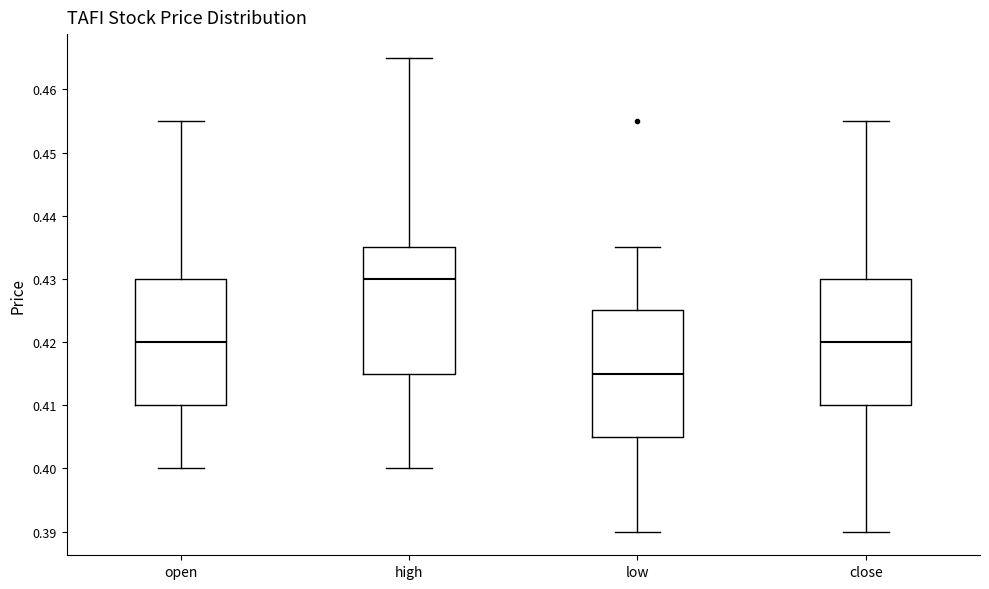

Where does the median line of the box for close sit on the y-axis? The values are not printed on the chart, so give them approximately, as read against the axis.

0.420